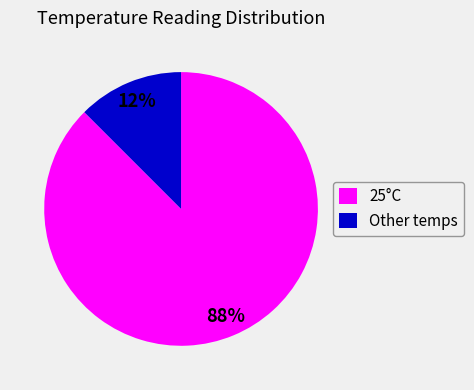

What is the smallest slice in the pie chart?

Other temps